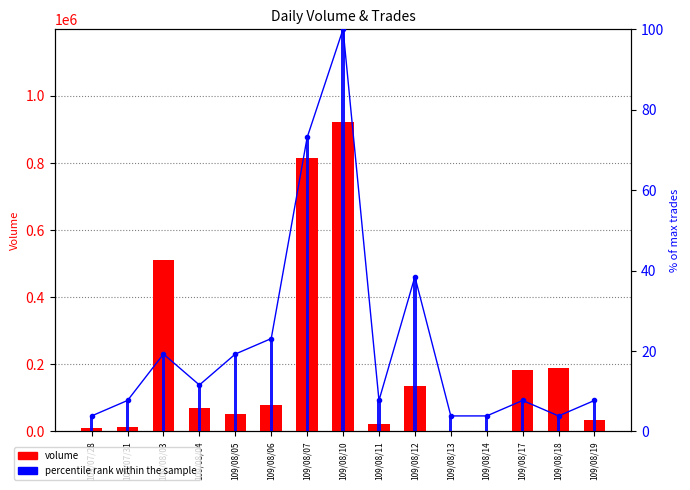

List the series in order of their peak value, lowest first.

percentile rank within the sample, volume